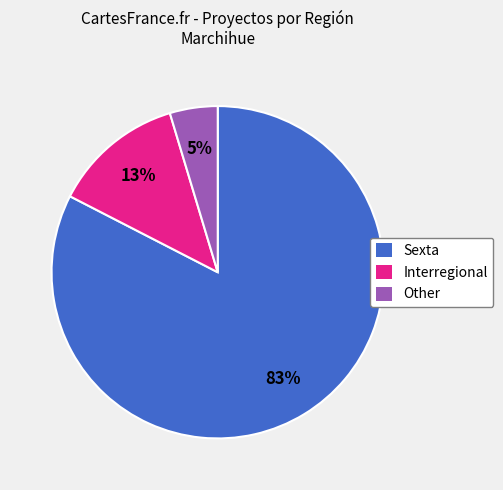

True or false: Interregional accounts for 13% of the total.

True